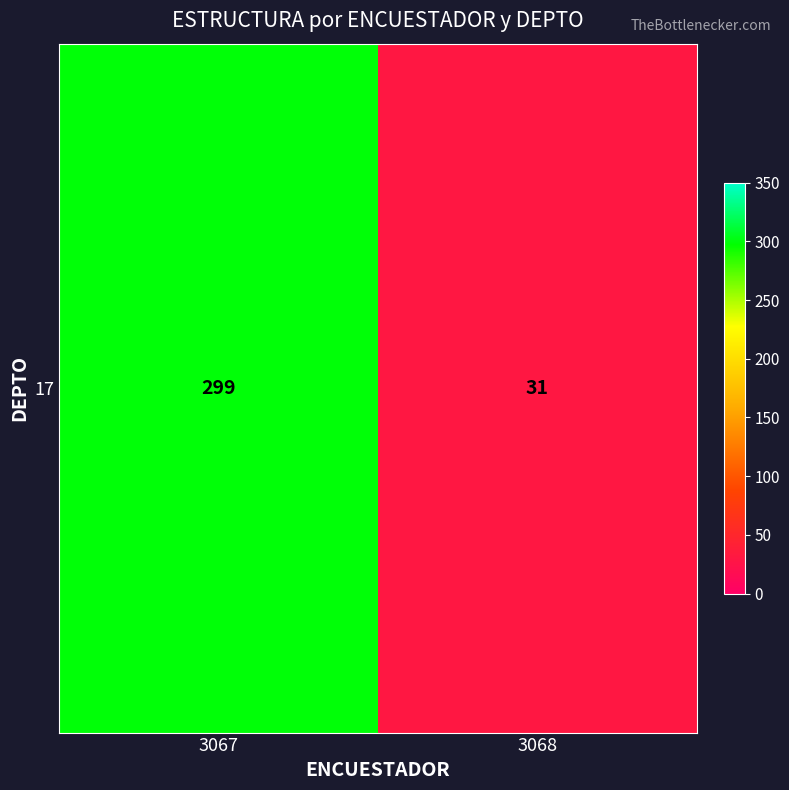

What is the average value?

165